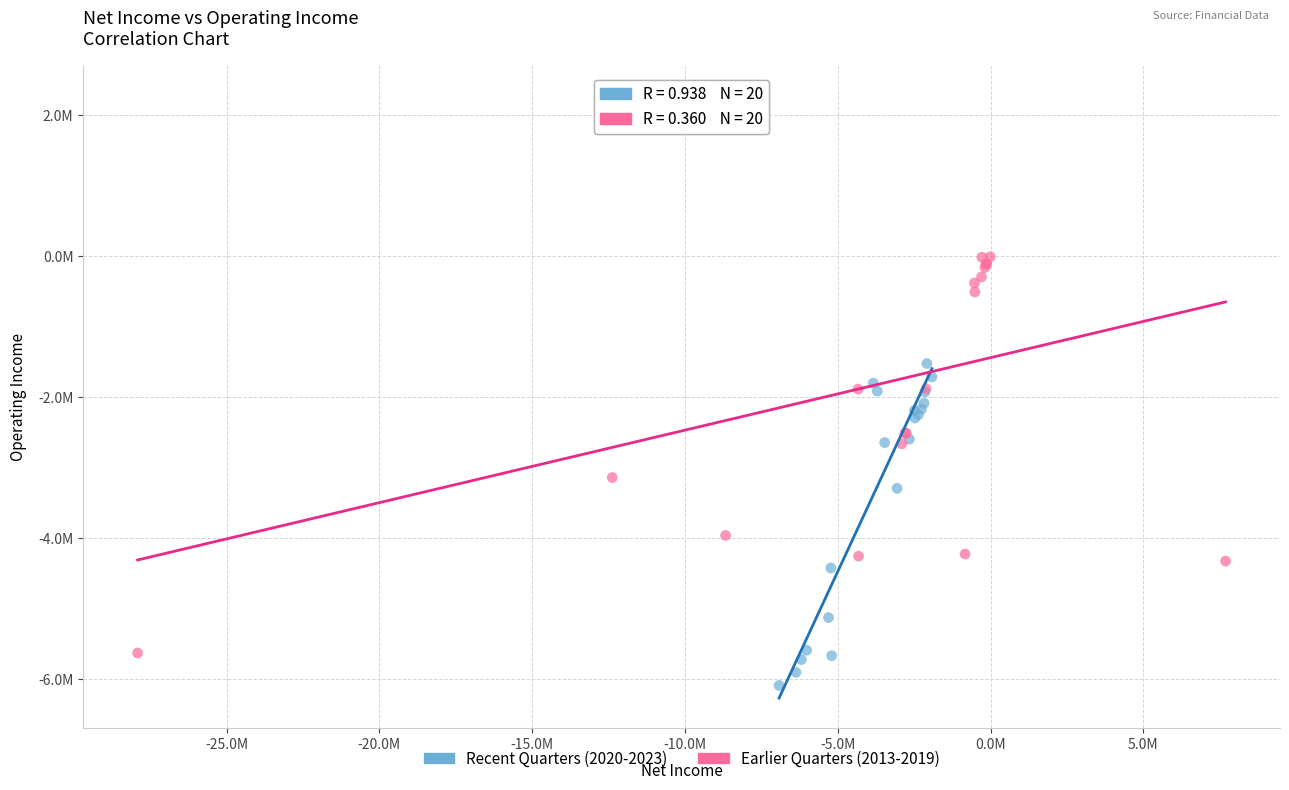

What are all the series names shown in the legend?

Recent Quarters (2020-2023), Earlier Quarters (2013-2019)